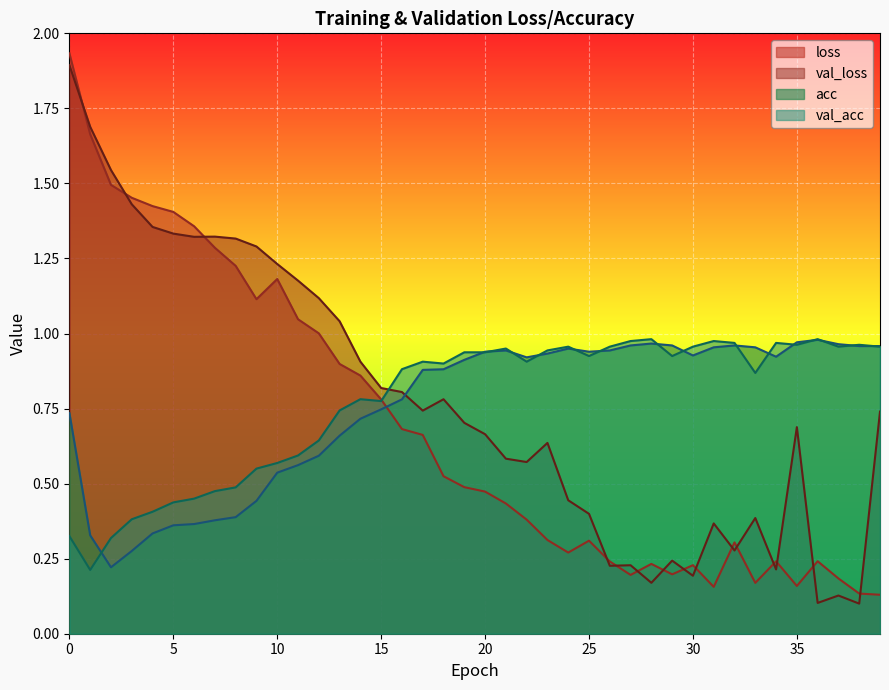

Reading right to left, transcribe all the data shown in this chart.

loss: 0.1	0.1	0.2	0.2	0.2	0.2	0.2	0.3	0.2	0.2	0.2	0.2	0.2	0.2	0.3	0.3	0.3	0.4	0.4	0.5	0.5	0.5	0.7	0.7	0.8	0.9	0.9	1.0	1.0	1.2	1.1	1.2	1.3	1.4	1.4	1.4	1.5	1.5	1.7	1.9
val_loss: 0.7	0.1	0.1	0.1	0.7	0.2	0.4	0.3	0.4	0.2	0.2	0.2	0.2	0.2	0.4	0.4	0.6	0.6	0.6	0.7	0.7	0.8	0.7	0.8	0.8	0.9	1.0	1.1	1.2	1.2	1.3	1.3	1.3	1.3	1.3	1.4	1.4	1.5	1.7	1.9
acc: 1.0	1.0	1.0	1.0	1.0	0.9	1.0	1.0	1.0	0.9	1.0	1.0	1.0	0.9	0.9	0.9	0.9	0.9	0.9	0.9	0.9	0.9	0.9	0.8	0.7	0.7	0.7	0.6	0.6	0.5	0.4	0.4	0.4	0.4	0.4	0.3	0.3	0.2	0.3	0.7
val_acc: 1.0	1.0	1.0	1.0	1.0	1.0	0.9	1.0	1.0	1.0	0.9	1.0	1.0	1.0	0.9	1.0	0.9	0.9	0.9	0.9	0.9	0.9	0.9	0.9	0.8	0.8	0.7	0.6	0.6	0.6	0.6	0.5	0.5	0.4	0.4	0.4	0.4	0.3	0.2	0.3